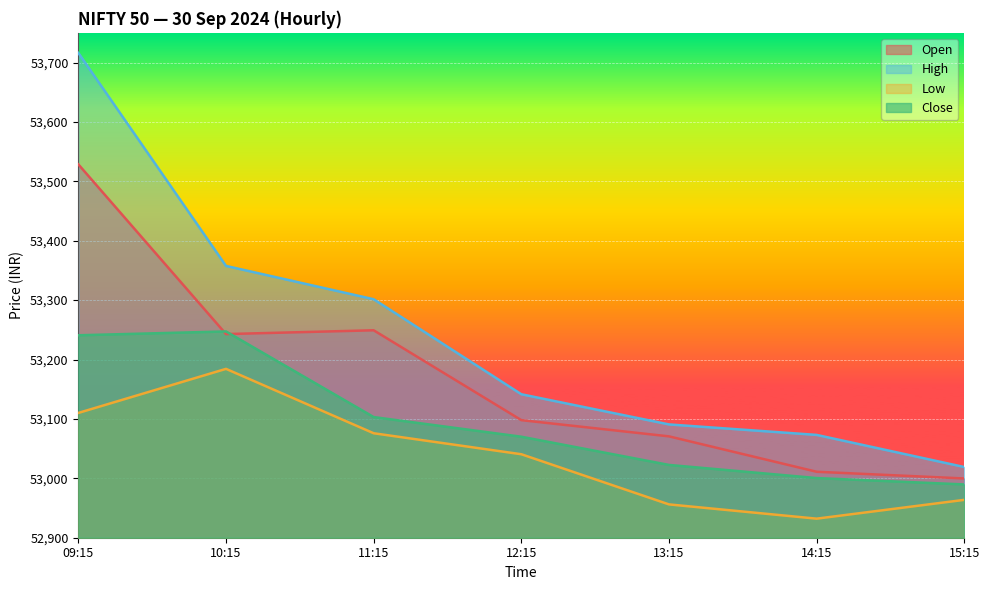

Reading right to left, extract all data points from this chart.

Open: 52999.8	53011.1	53070.6	53097.9	53249.2	53242.9	53528.6
High: 53019.0	53073.1	53090.8	53141.6	53301.5	53357.6	53716.2
Low: 52963.8	52932.1	52956.1	53040.6	53075.9	53184.3	53110.1
Close: 52989.7	53000.4	53022.6	53070.1	53103.1	53247.3	53240.9